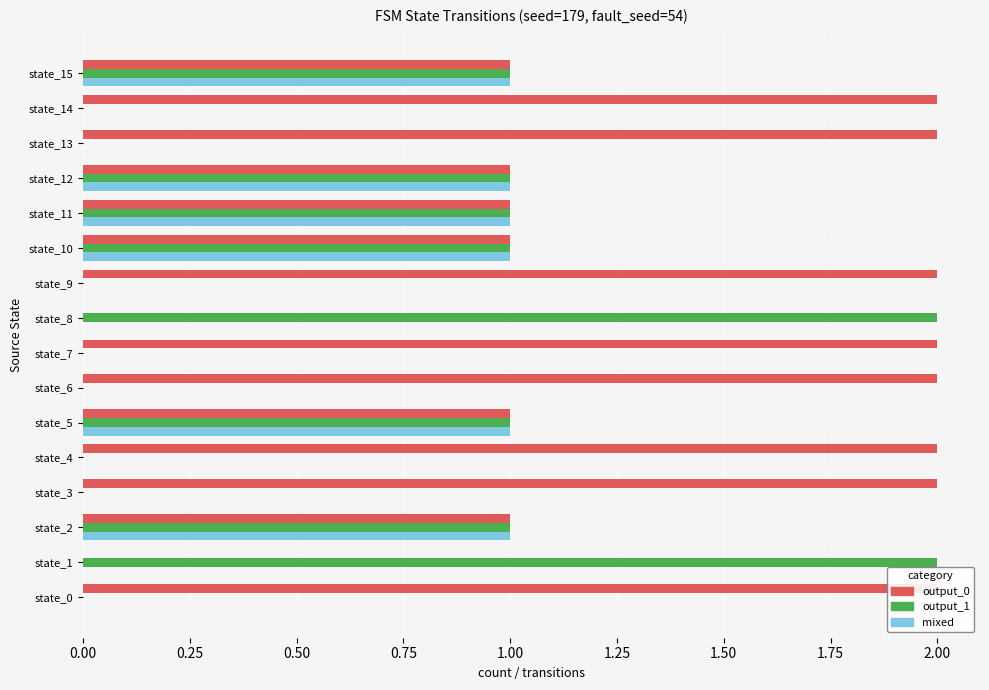

What is the total value across all series at state_0?

2